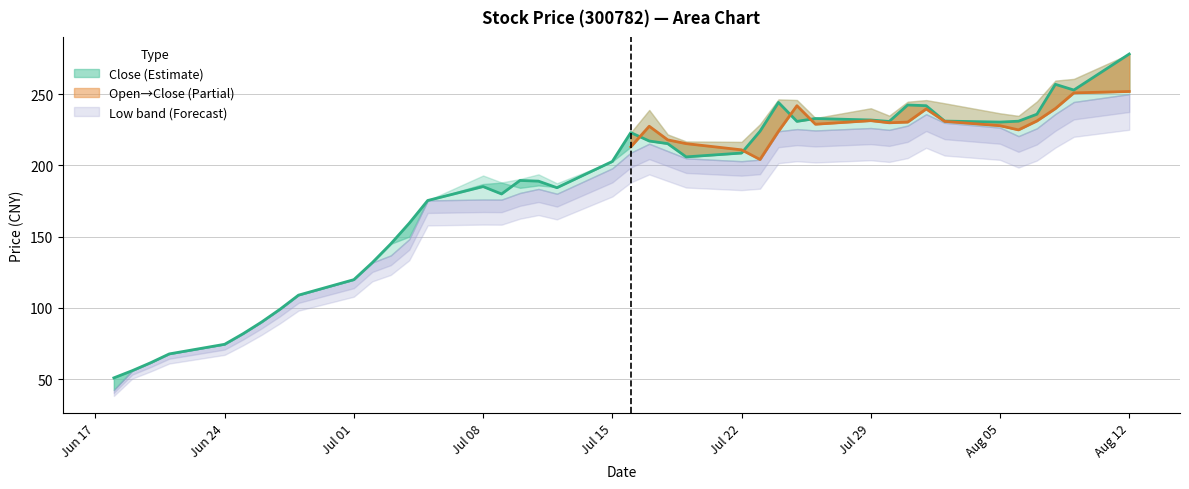

True or false: High and Low intersect in this chart.

False